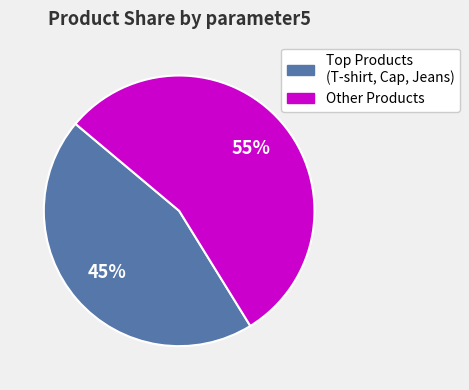

Is there a majority slice in this chart?

Yes